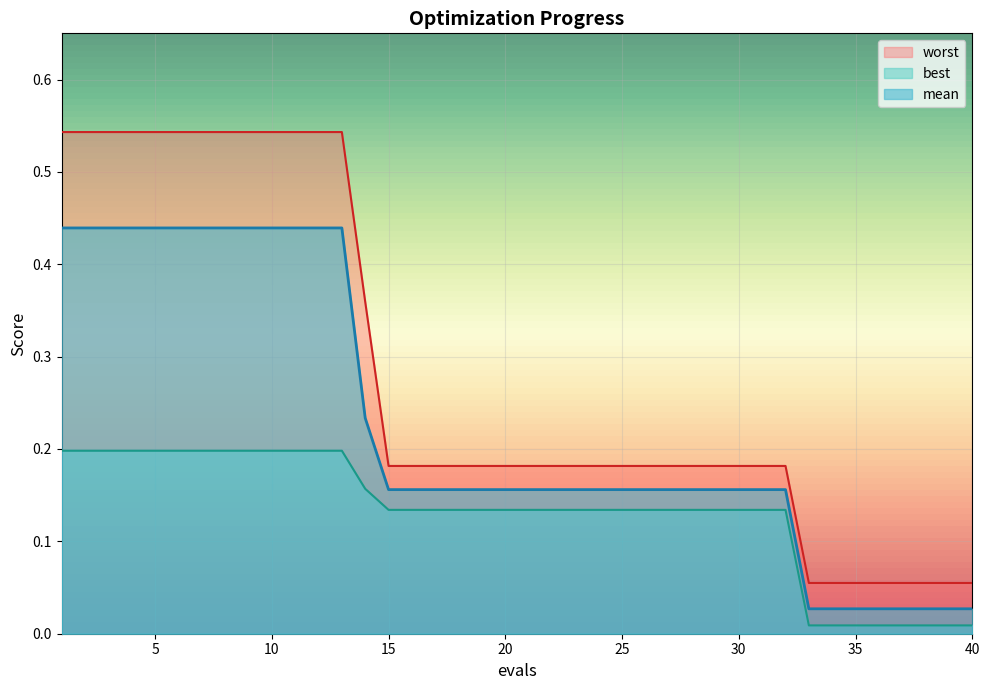

What is the difference between the maximum and minimum values in the mean series?

0.4